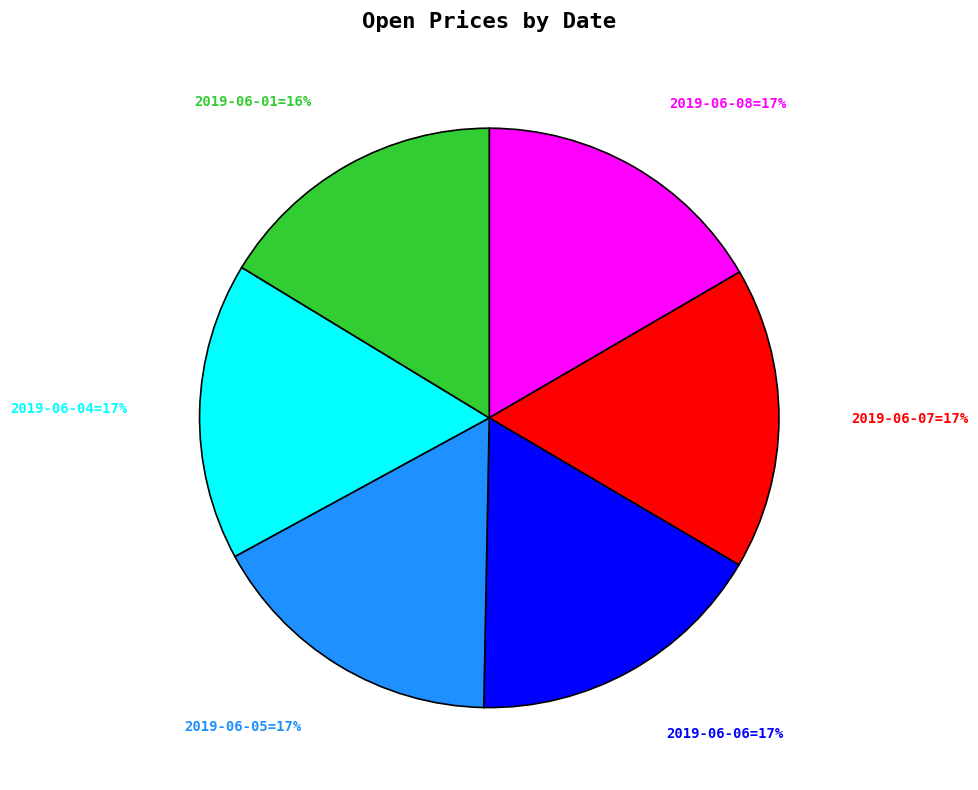

How many segments does this pie chart have?

6